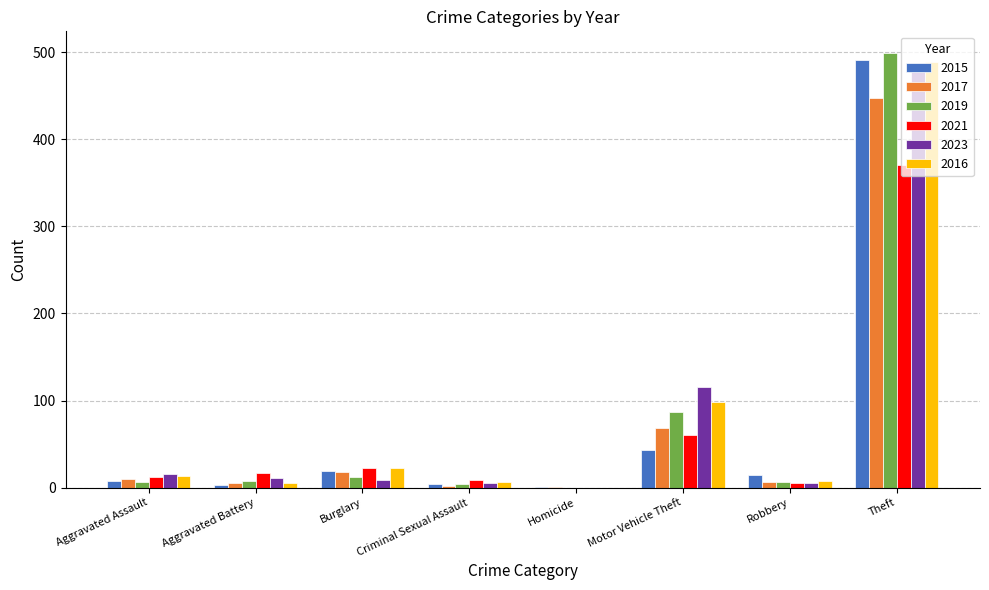

Count the number of data series in this chart.

6